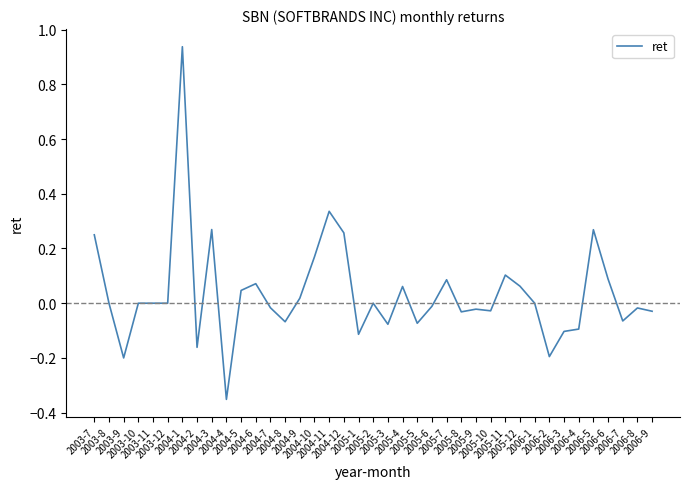

How many lines are shown in the chart?

1